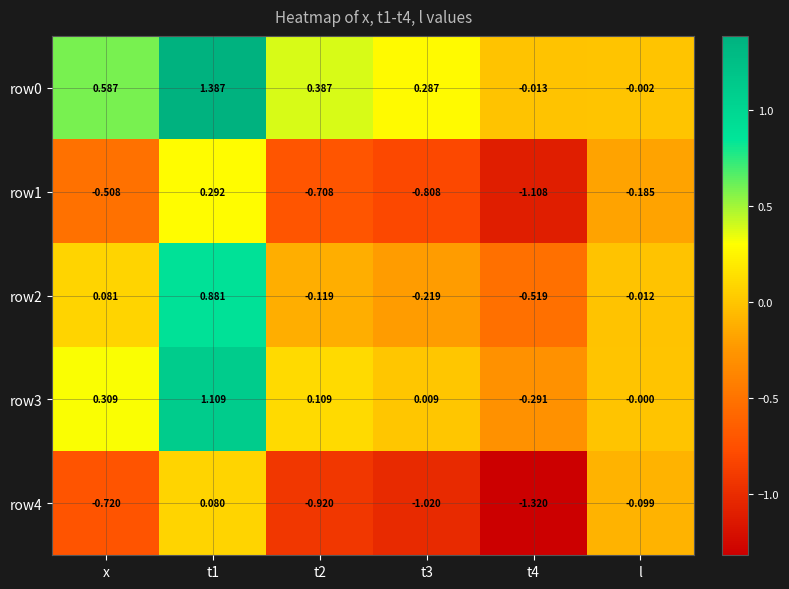

Is the value of row3 at t2 greater than the value of row4 at t3?

Yes